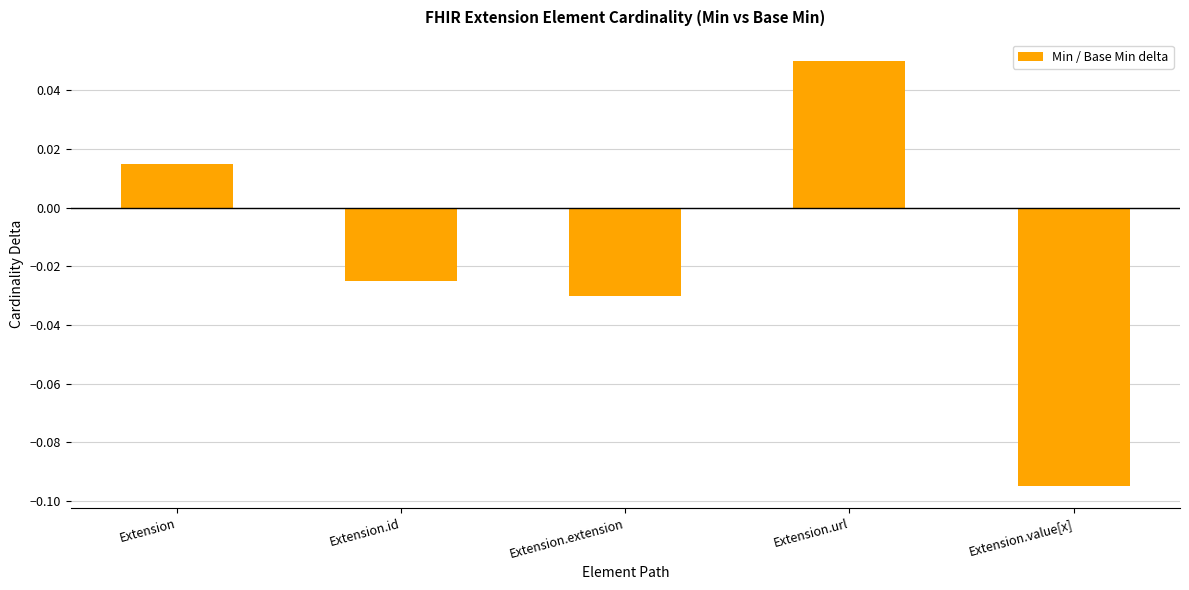

Are the bars horizontal?

No